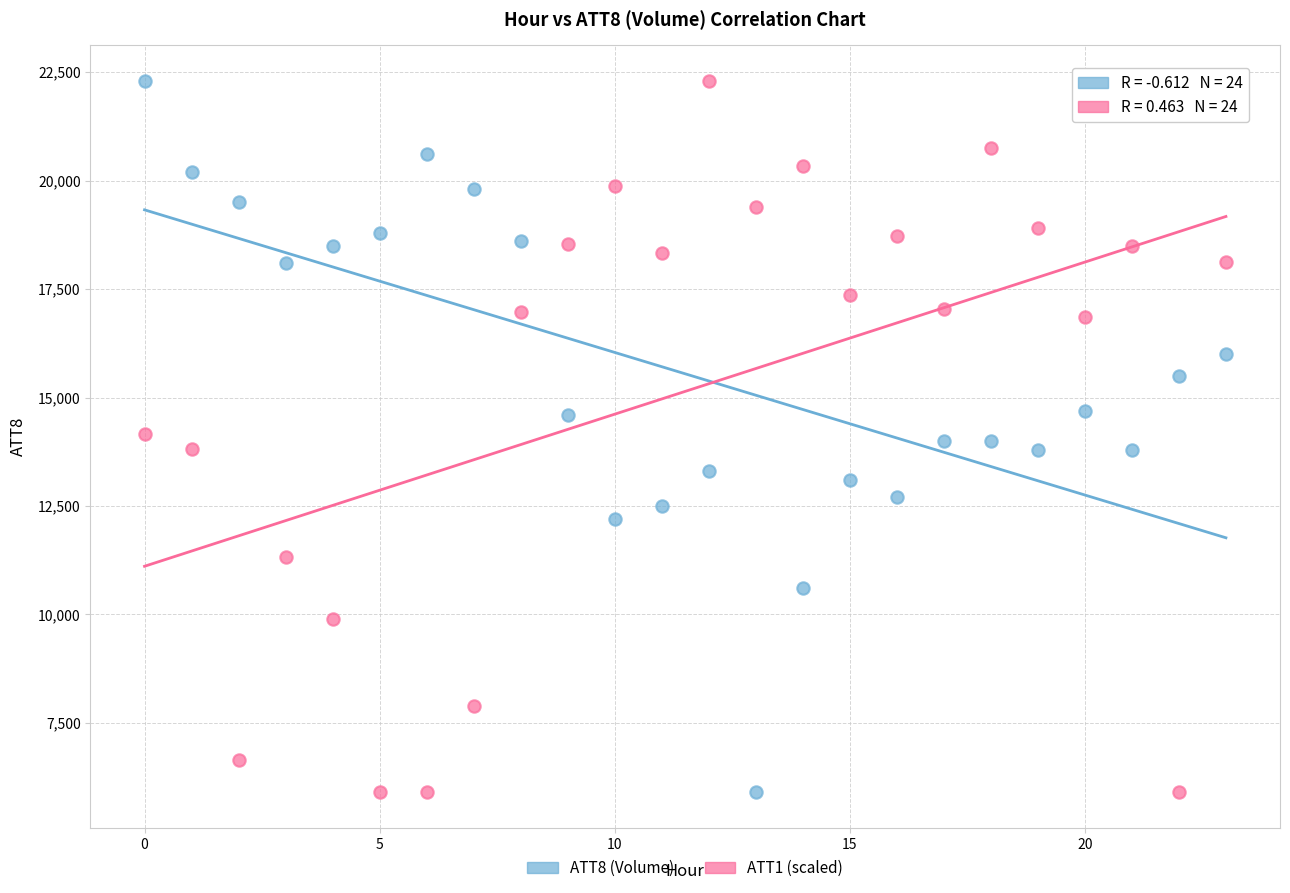

What are all the series names shown in the legend?

ATT8 (Volume), ATT1 (scaled)